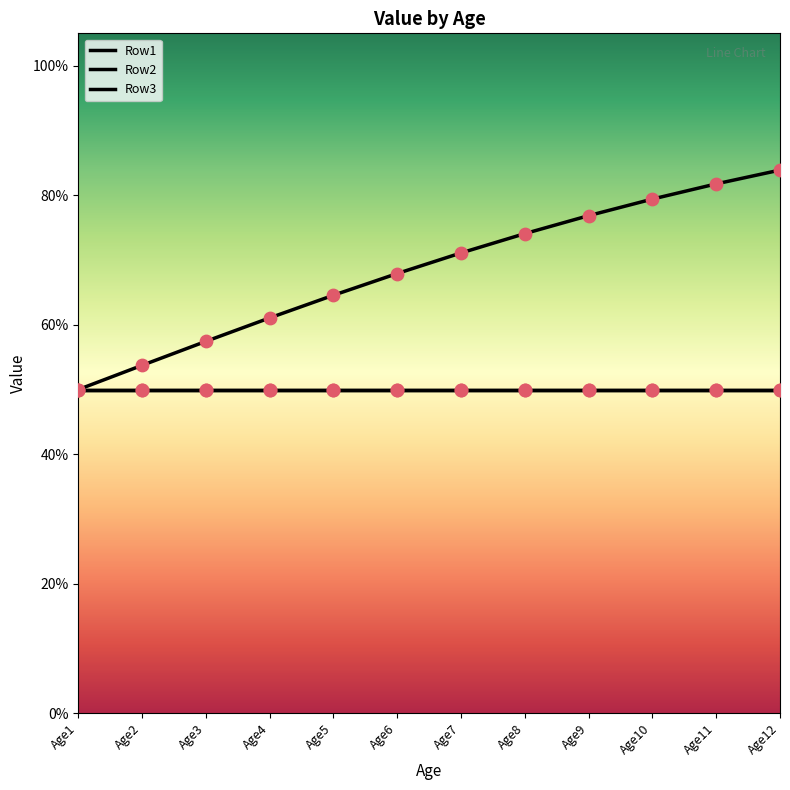

Is the value of Row1 at Age6 greater than the value of Row2 at Age2?

No